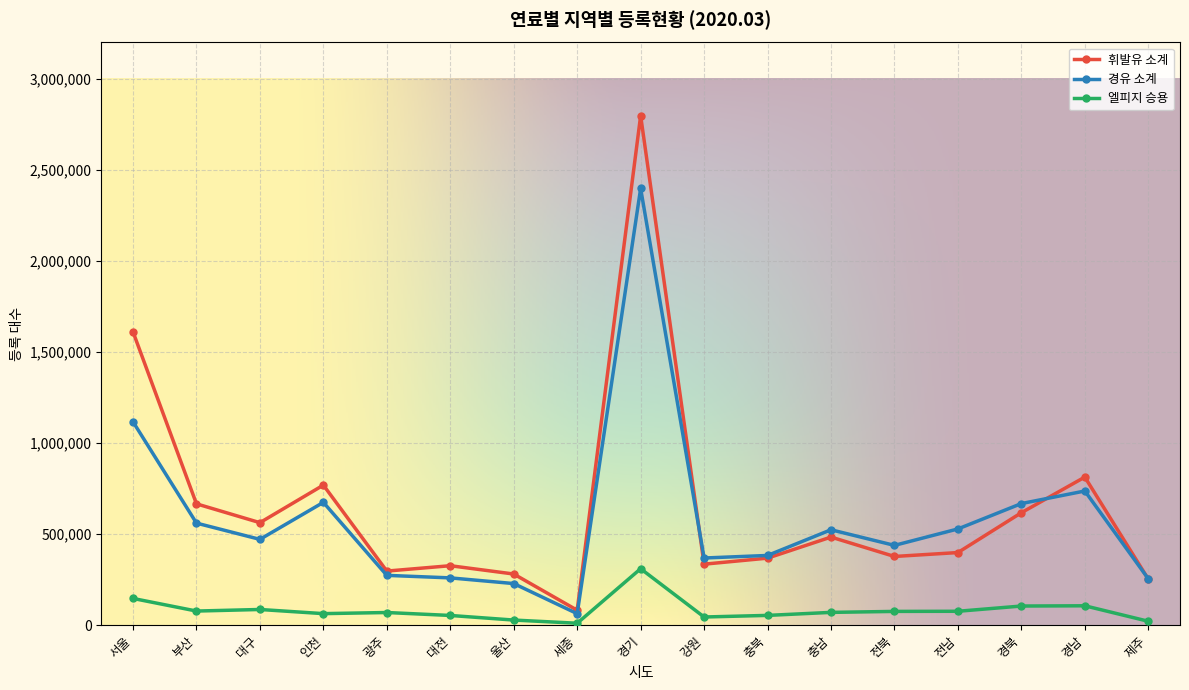

What are all the series names shown in the legend?

휘발유 소계, 경유 소계, 엘피지 승용